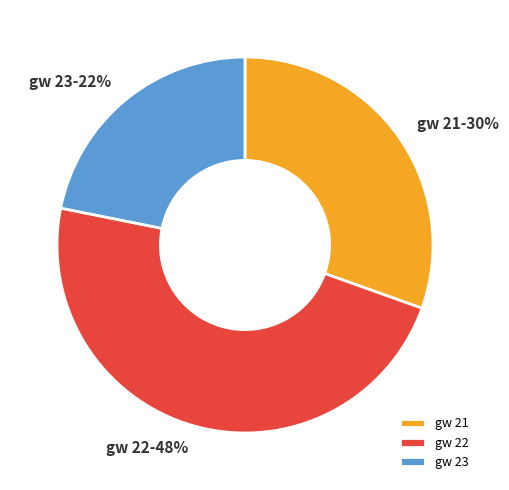

Which has a higher value, gw 22 or gw 21?

gw 22